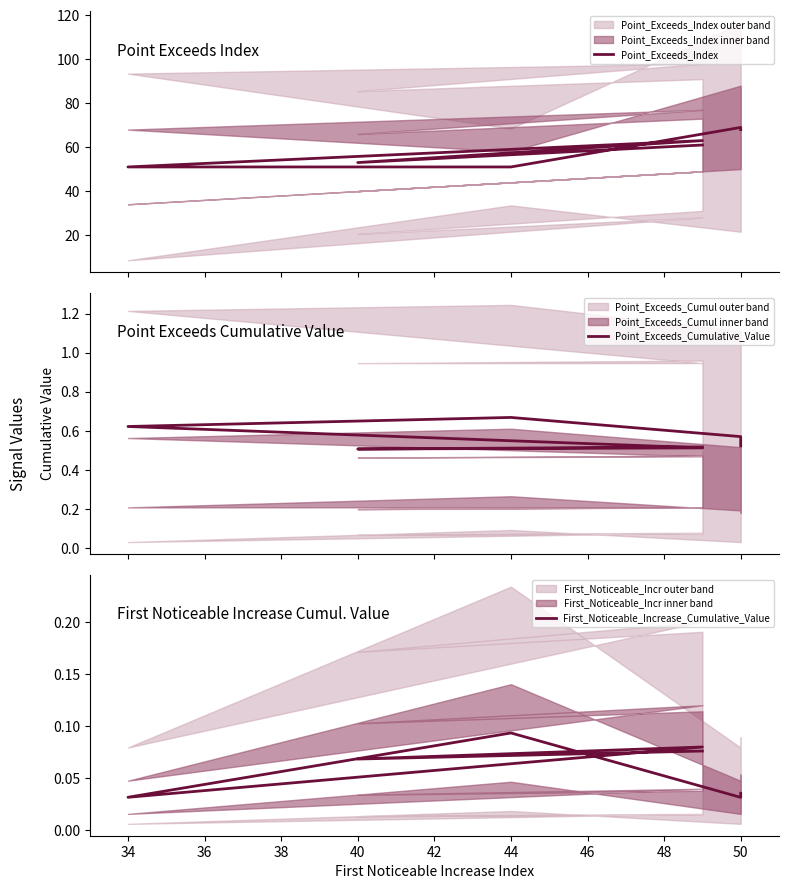

What is the difference between the second highest and minimum values in the Point_Exceeds_Cumulative_Value series?

0.1